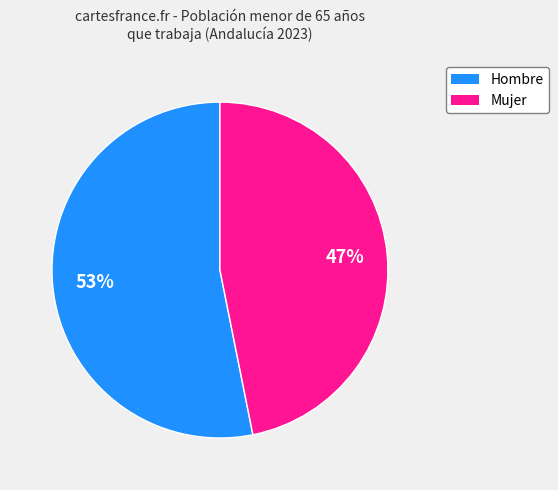

How many slices are in this pie chart?

2